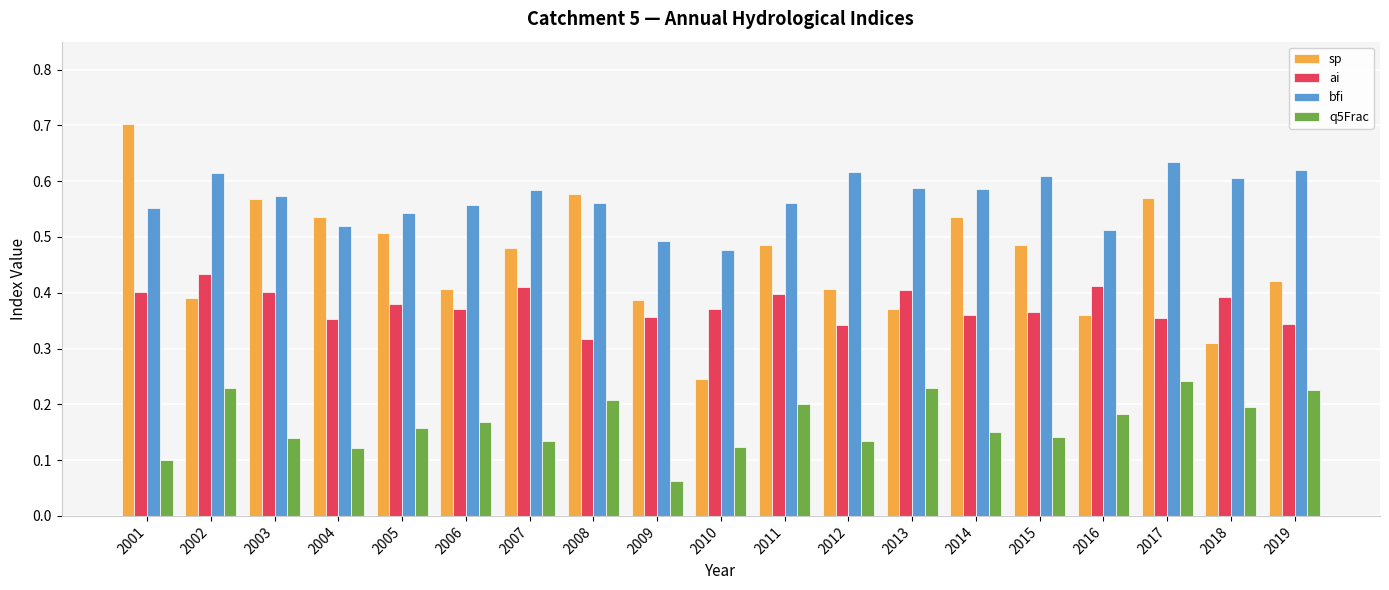

Where is q5Frac nearest to the value 0?

2009